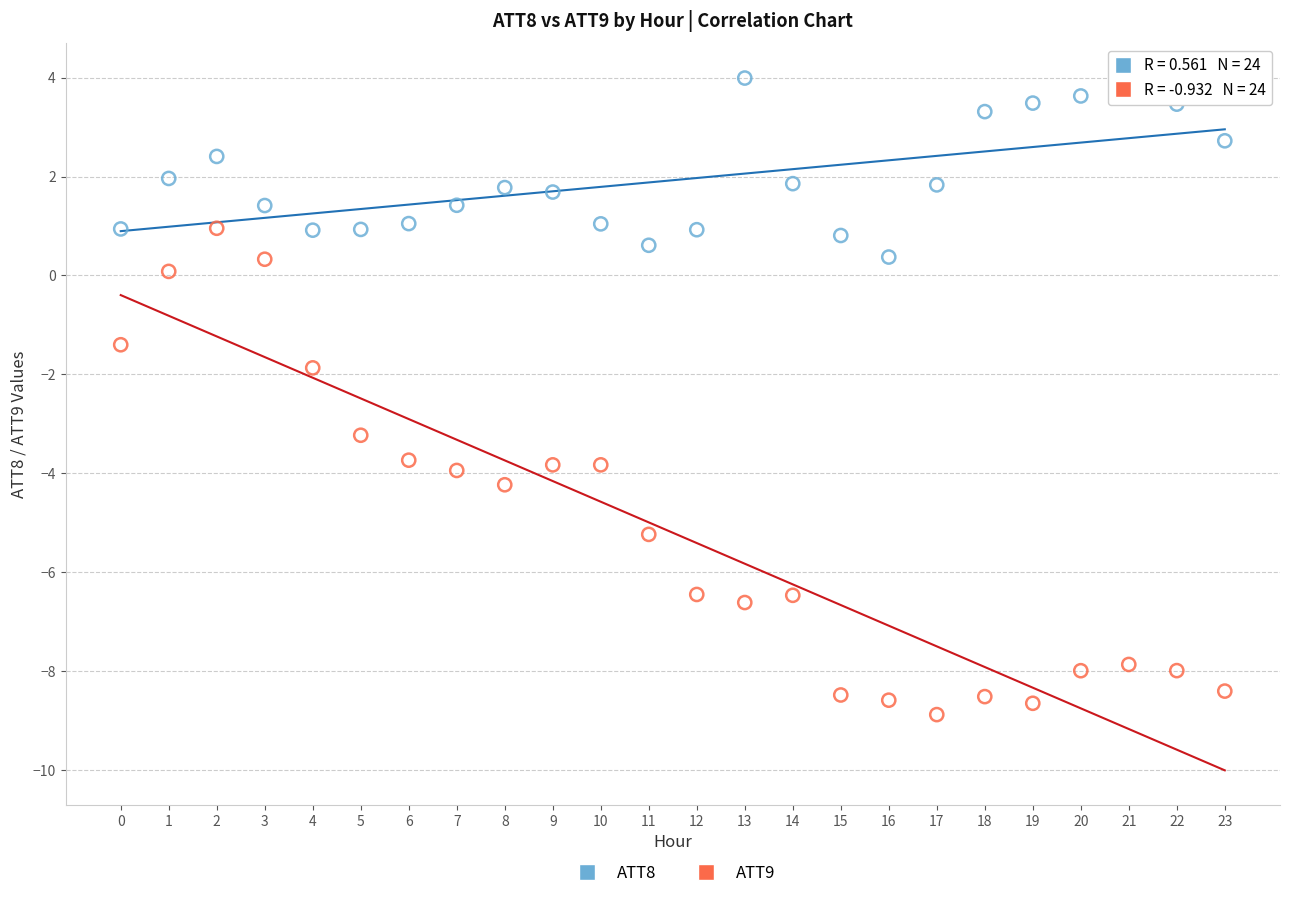

Across all data points, what is the range of Y values (max minus min)?

12.9